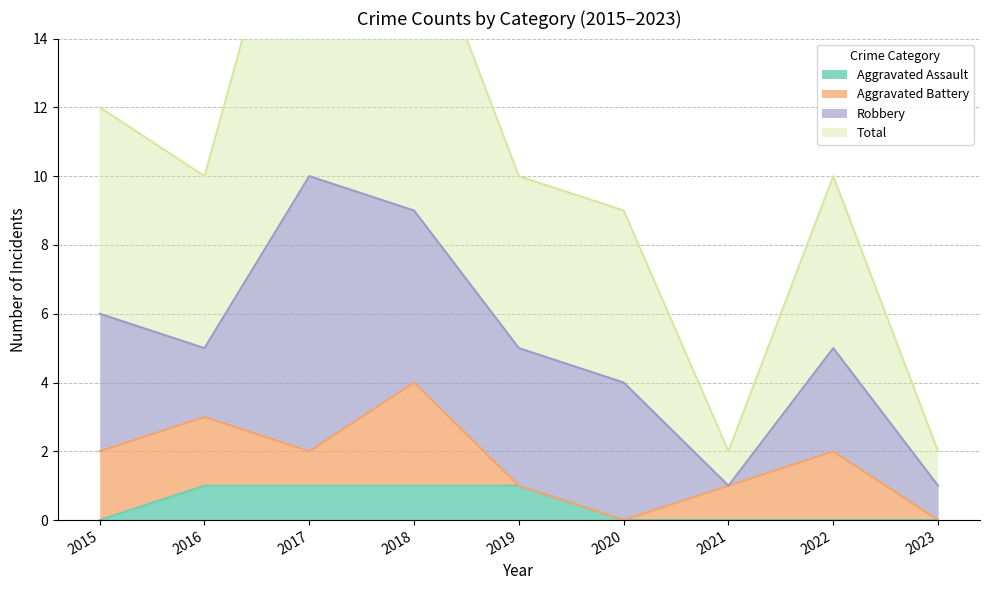

What is the average value of the Total series?

10